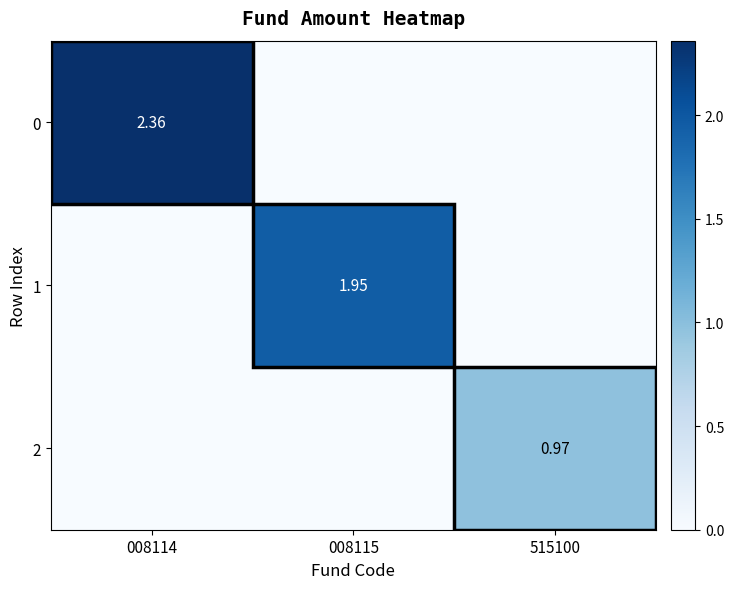

How many data points in 0 are above 0?

1